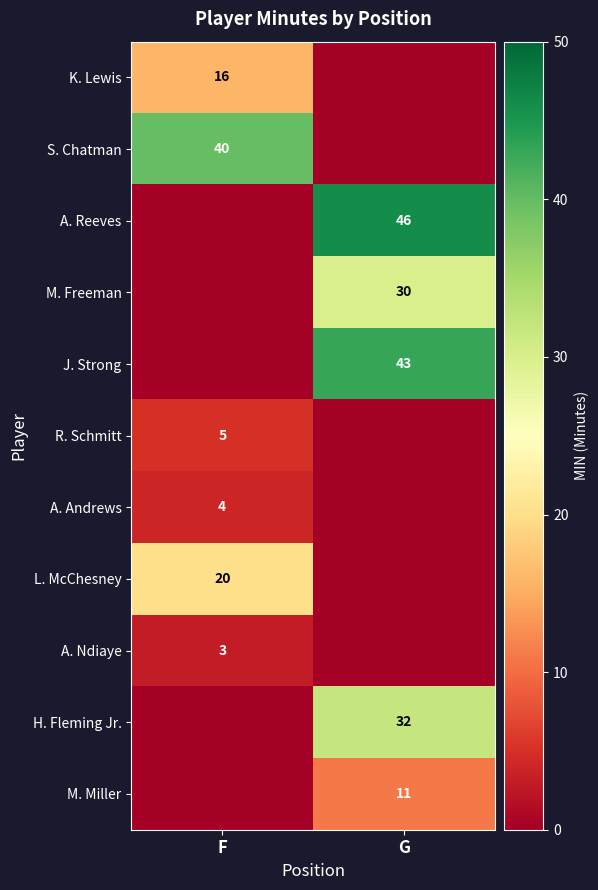

Is it true that A. Reeves equals 27 at G?

False